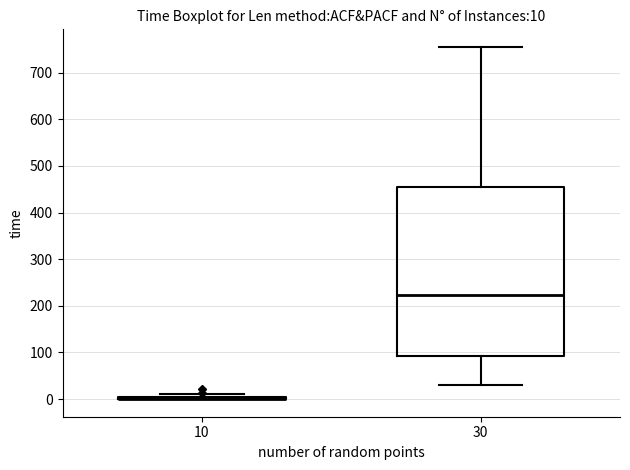

Comparing the boxes themselves (not the whiskers), which one is the tallest?

30